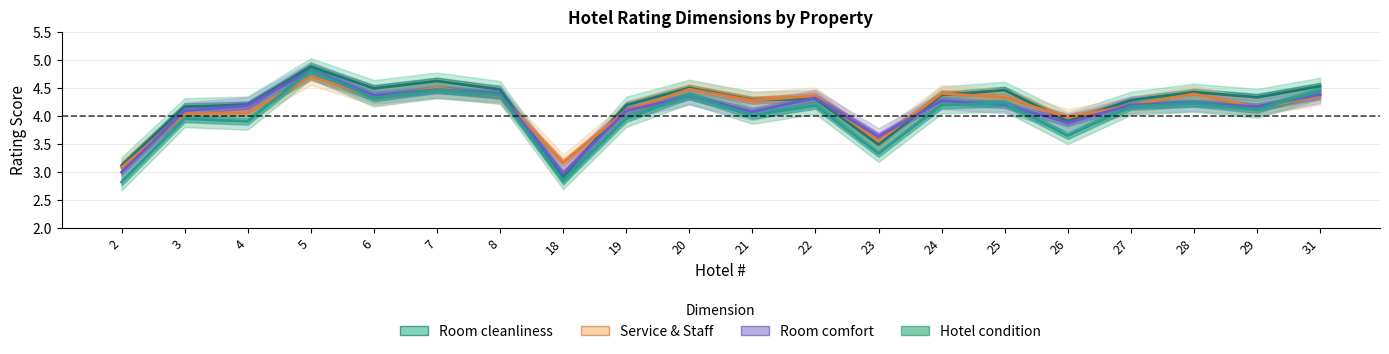

At which label does Room comfort reach its peak?

5